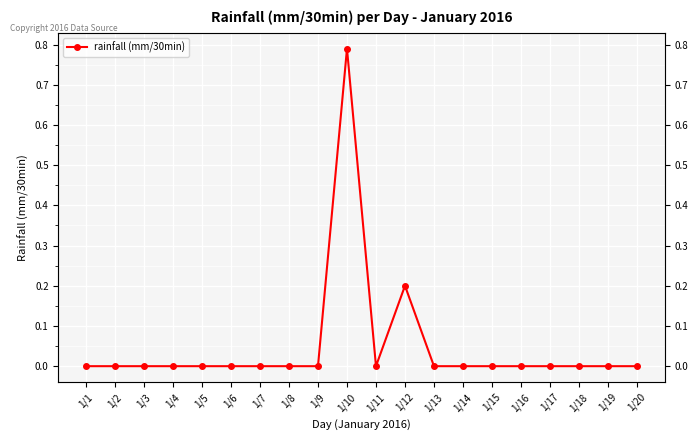

How many points are higher than both their immediate neighbors (excluding endpoints)?

2